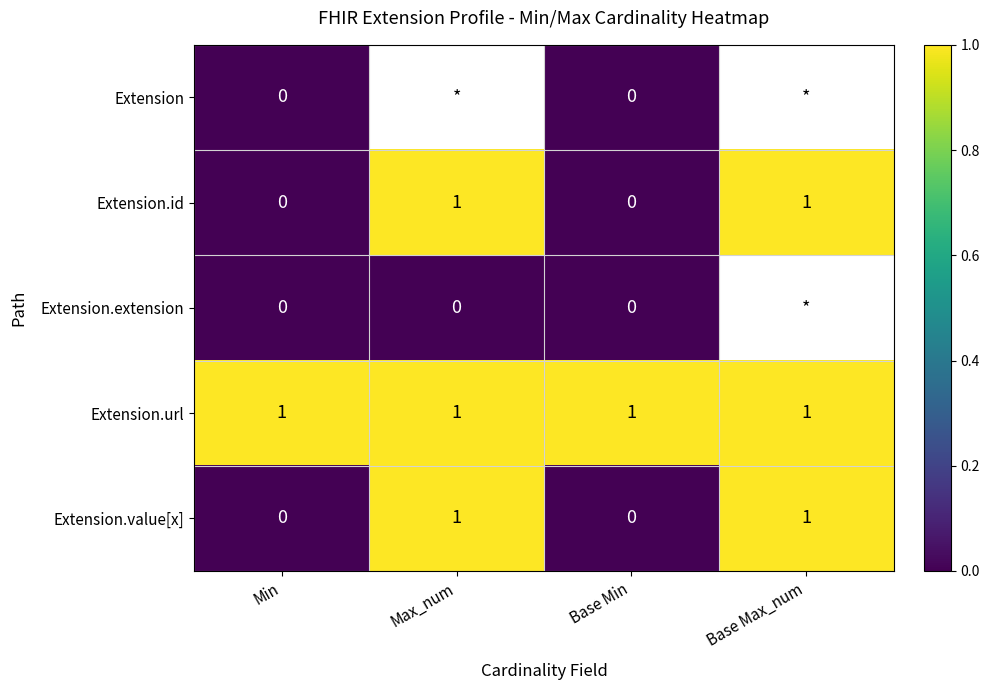

The Extension.value[x] series shows 0.6 at Max_num. True or false?

False